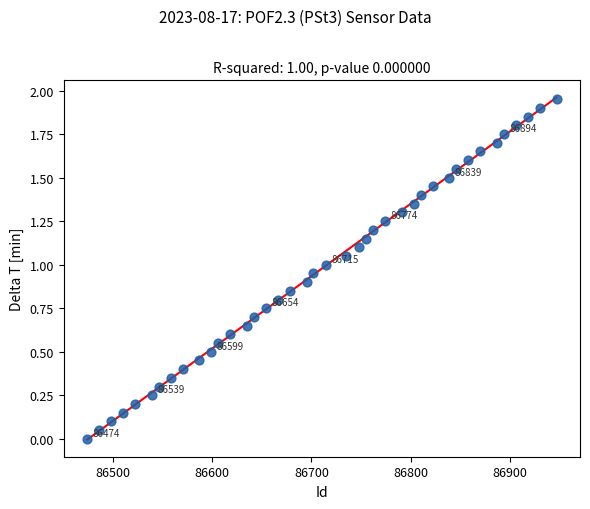

What is the range of X values (max minus min)?

473.0